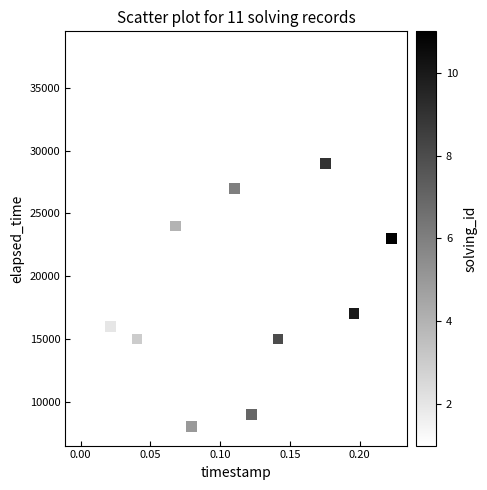

What is the average Y value?

20091